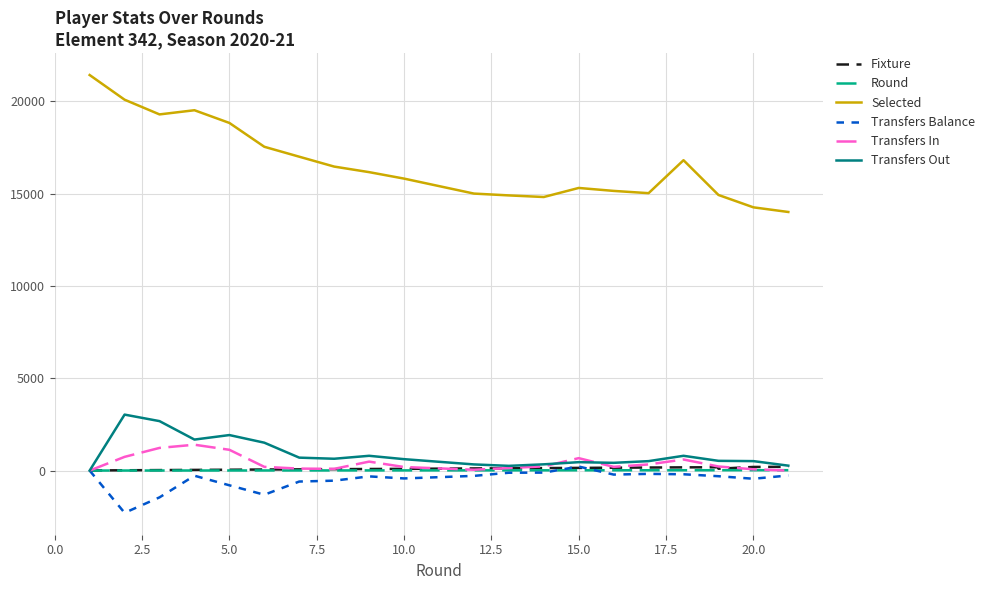

Is the value of Transfers Out at 10 greater than the value of Transfers In at 11?

Yes